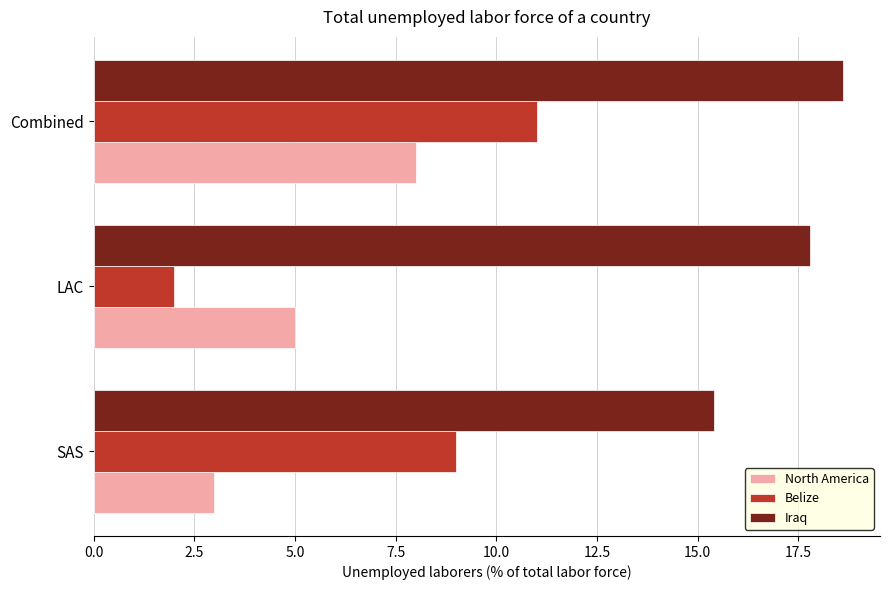

What is the approximate value of Belize at LAC?

2.0